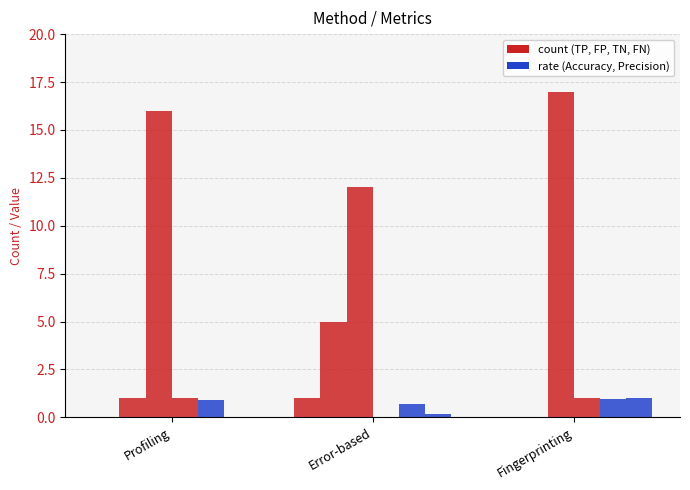

How many categories are shown in the chart?

3